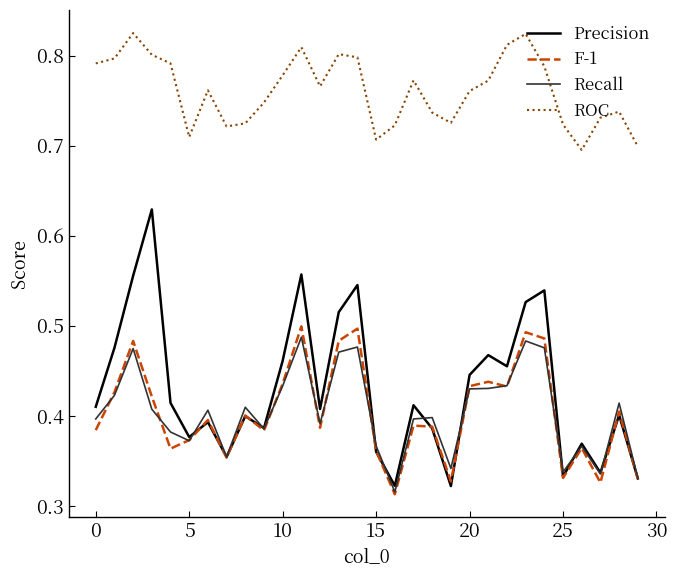

What are all the series names shown in the legend?

Precision, F-1, Recall, ROC